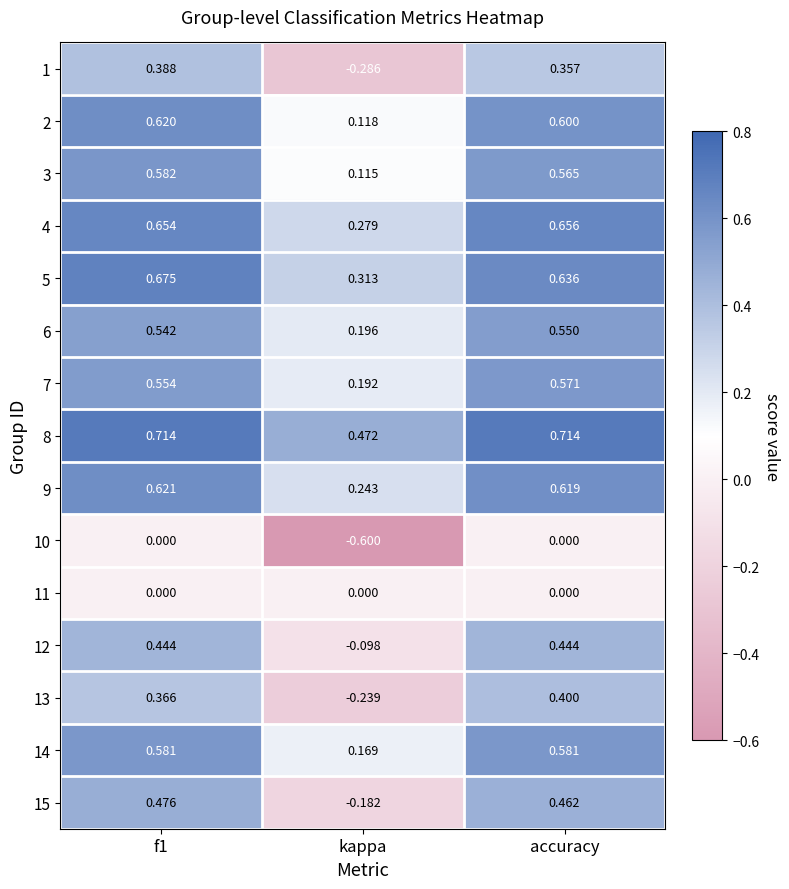

How many categories are shown in the chart?

3